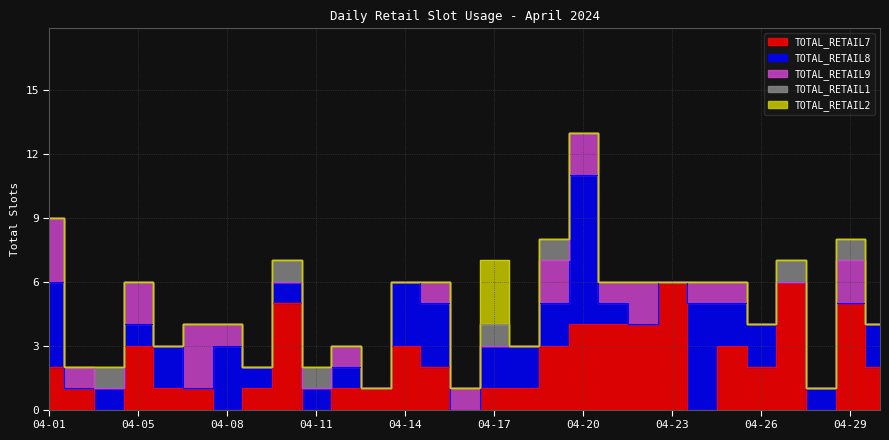

At which category is the sum across all series the highest?

04-20